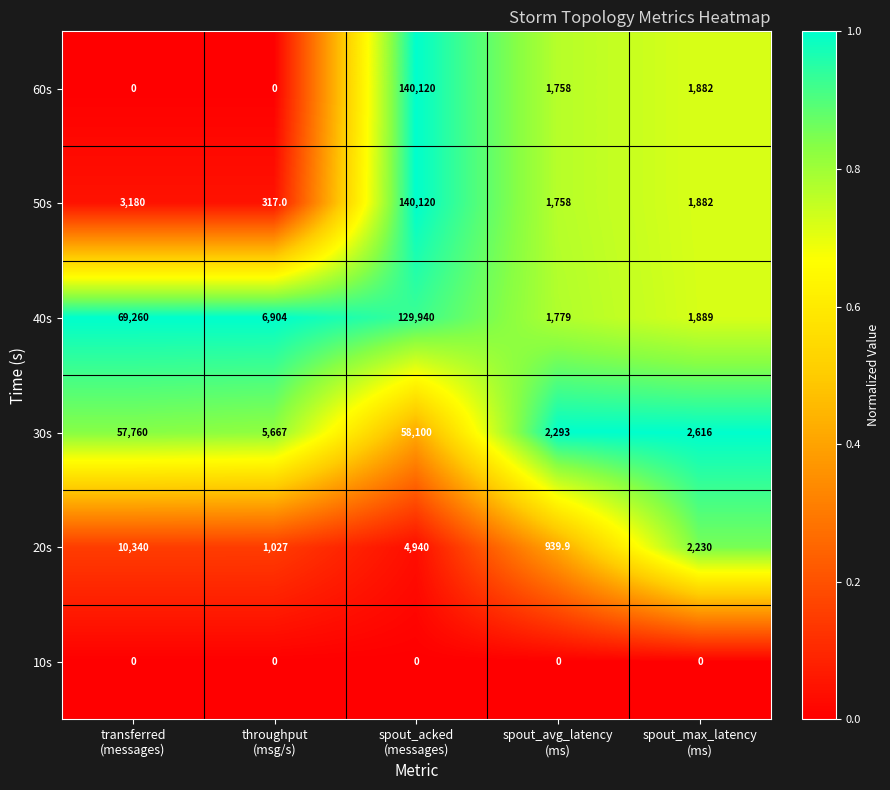

At which category is the sum across all series the highest?

spout_acked
(messages)